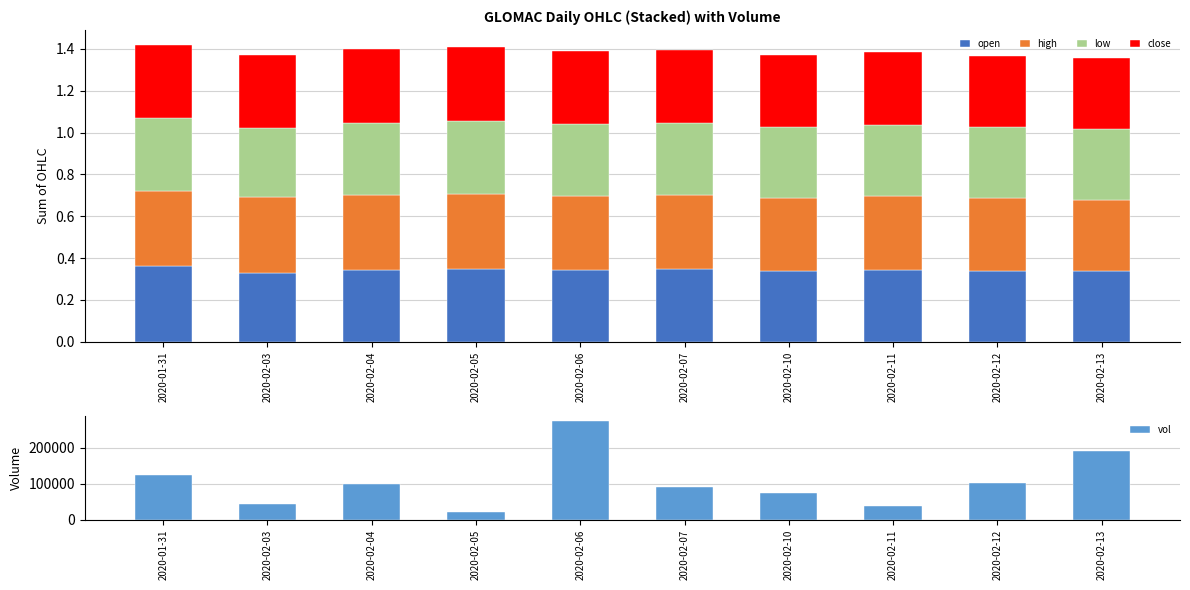

Rank the categories by high value from lowest to highest.

2020-02-13, 2020-02-10, 2020-02-12, 2020-02-06, 2020-02-07, 2020-02-11, 2020-02-04, 2020-02-05, 2020-01-31, 2020-02-03